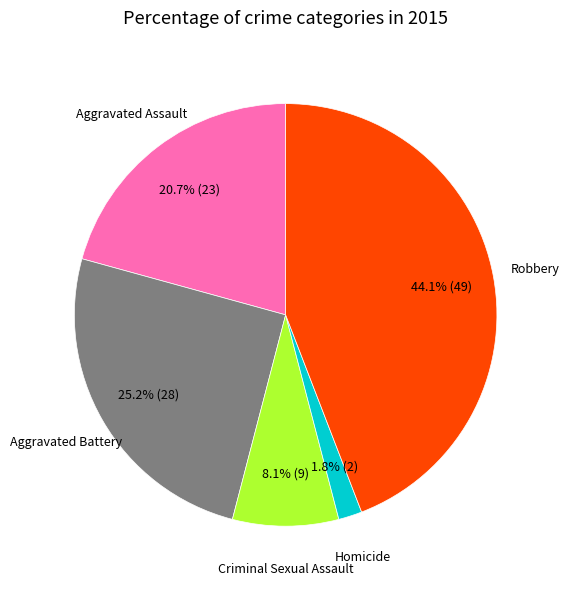

To the nearest percent, what is the difference between the largest and smallest slice percentages?

42%